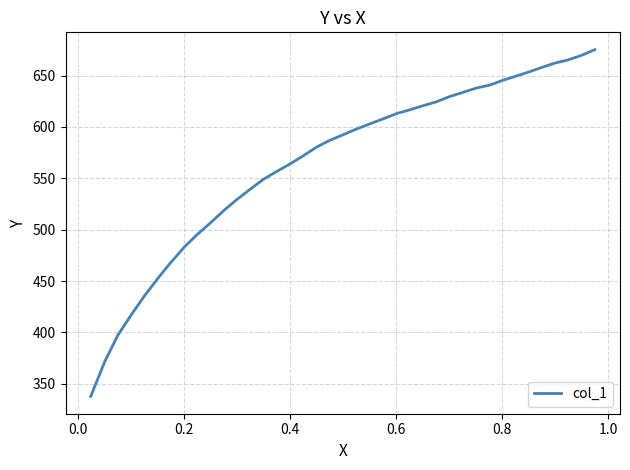

What is the minimum value shown in the chart?

337.8